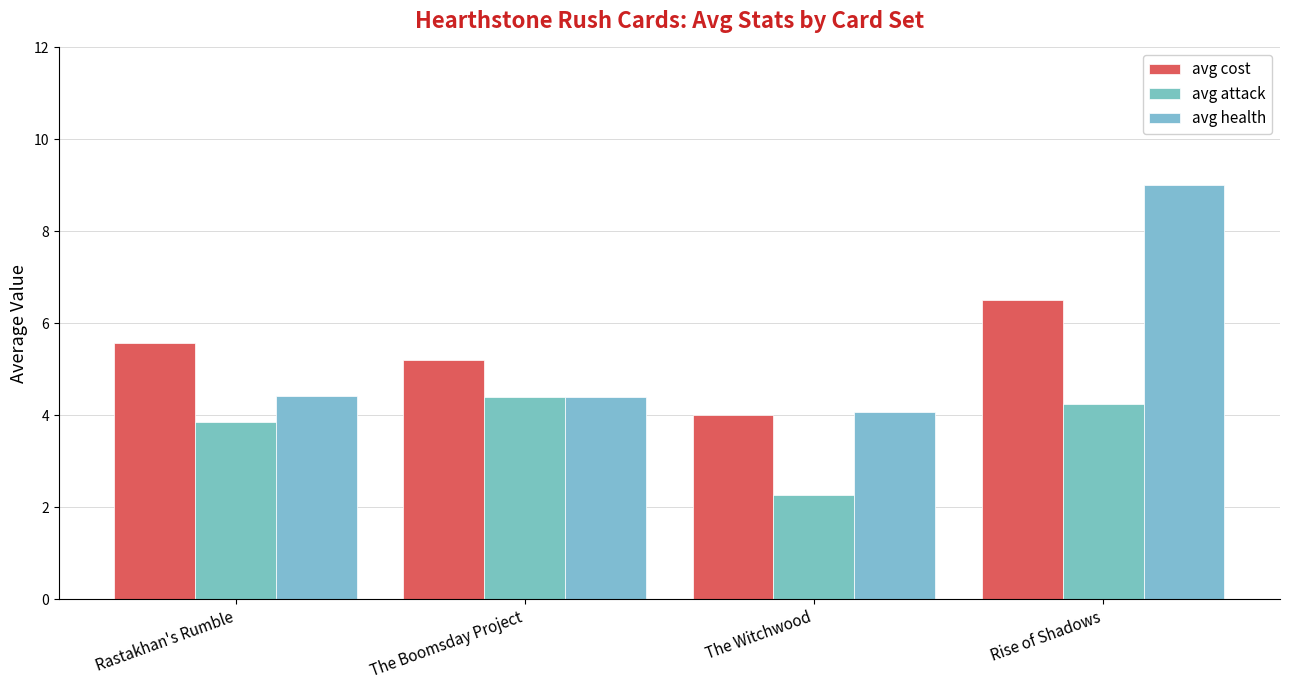

What position from the right is The Witchwood?

2